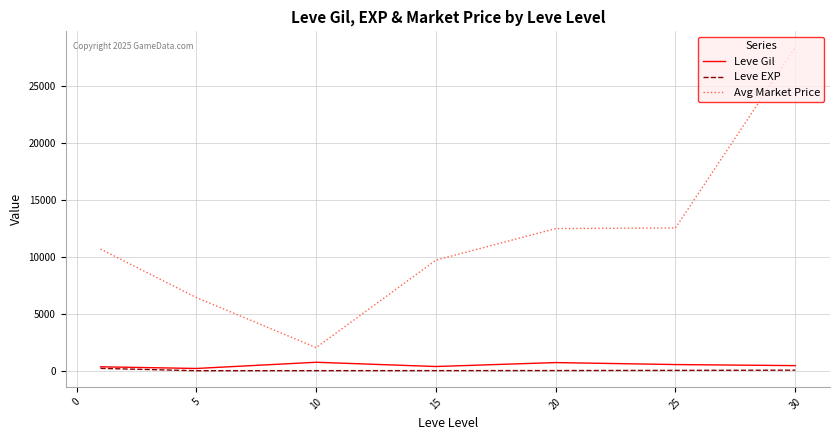

At how many categories does at least one series exceed 3198?

6